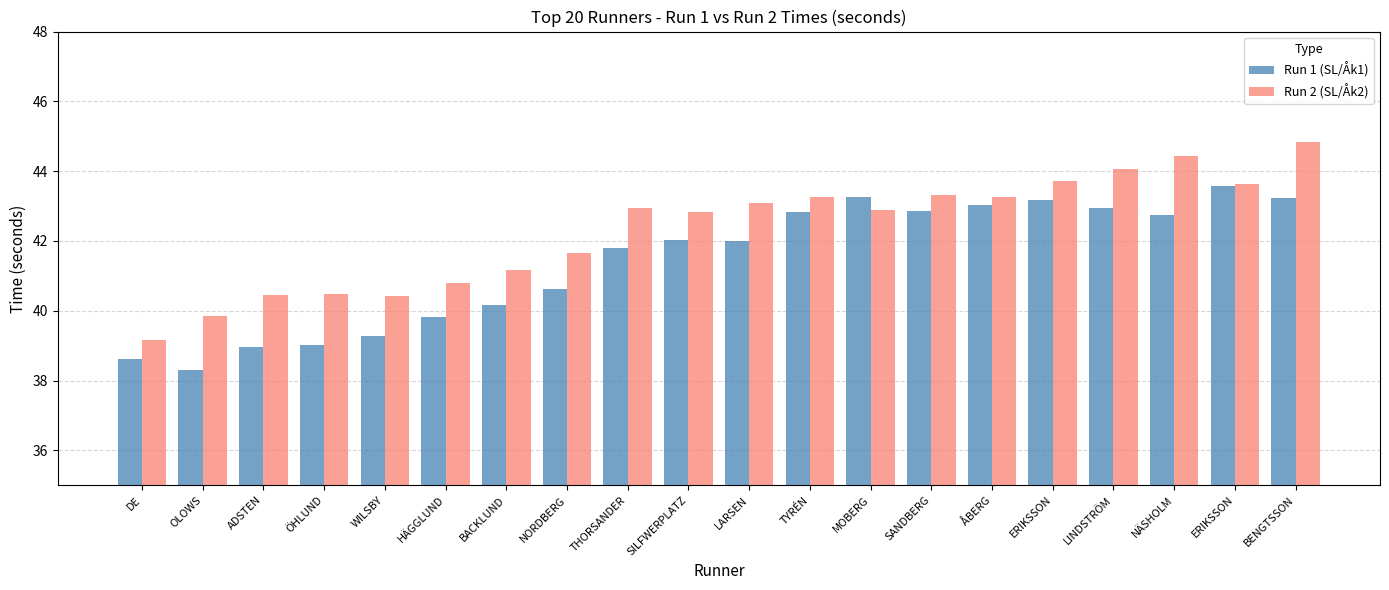

What is the highest value of the Run 1 (SL/Åk1) series?

43.6